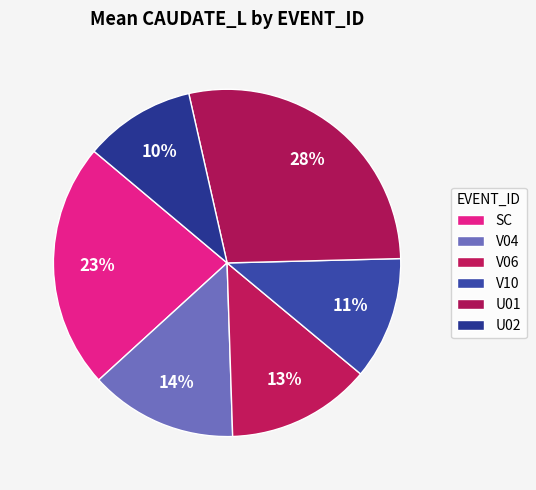

How many segments does this pie chart have?

6